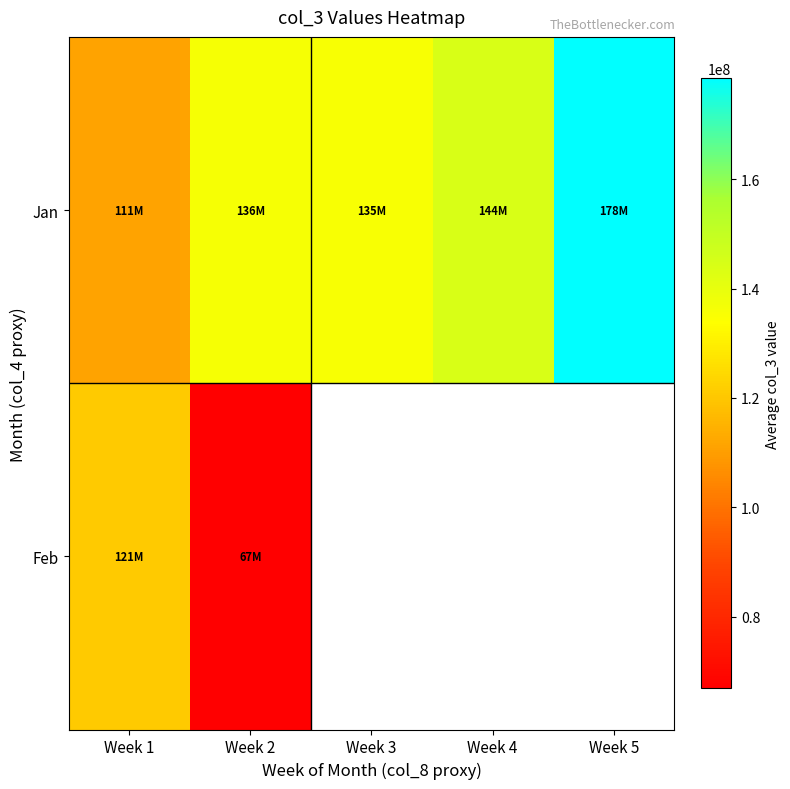

At which category does the chart reach its minimum across all series?

Week 2